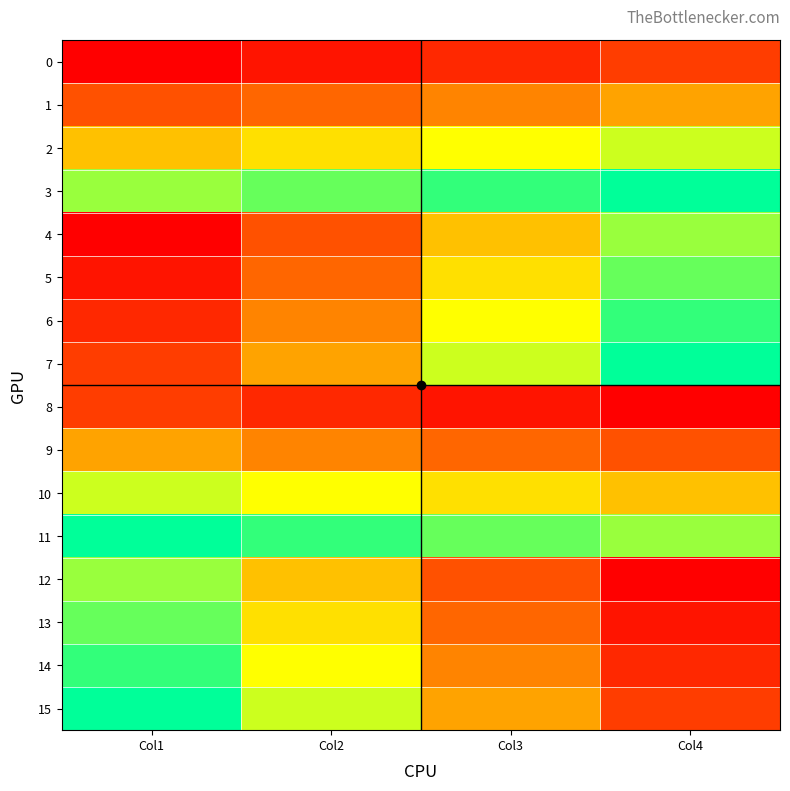

Reading left to right, list all the values displayed in this chart.

0: Col1=0	Col2=1	Col3=2	Col4=3
1: Col1=4	Col2=5	Col3=6	Col4=7
2: Col1=8	Col2=9	Col3=10	Col4=11
3: Col1=12	Col2=13	Col3=14	Col4=15
4: Col1=0	Col2=4	Col3=8	Col4=12
5: Col1=1	Col2=5	Col3=9	Col4=13
6: Col1=2	Col2=6	Col3=10	Col4=14
7: Col1=3	Col2=7	Col3=11	Col4=15
8: Col1=3	Col2=2	Col3=1	Col4=0
9: Col1=7	Col2=6	Col3=5	Col4=4
10: Col1=11	Col2=10	Col3=9	Col4=8
11: Col1=15	Col2=14	Col3=13	Col4=12
12: Col1=12	Col2=8	Col3=4	Col4=0
13: Col1=13	Col2=9	Col3=5	Col4=1
14: Col1=14	Col2=10	Col3=6	Col4=2
15: Col1=15	Col2=11	Col3=7	Col4=3